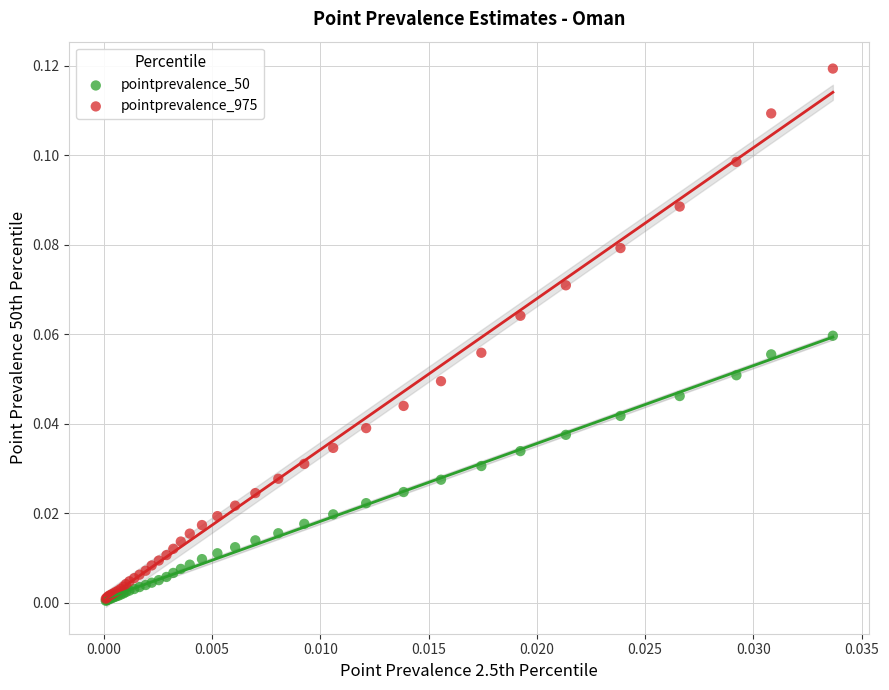

Which series has the largest Y range (max minus min)?

pointprevalence_975